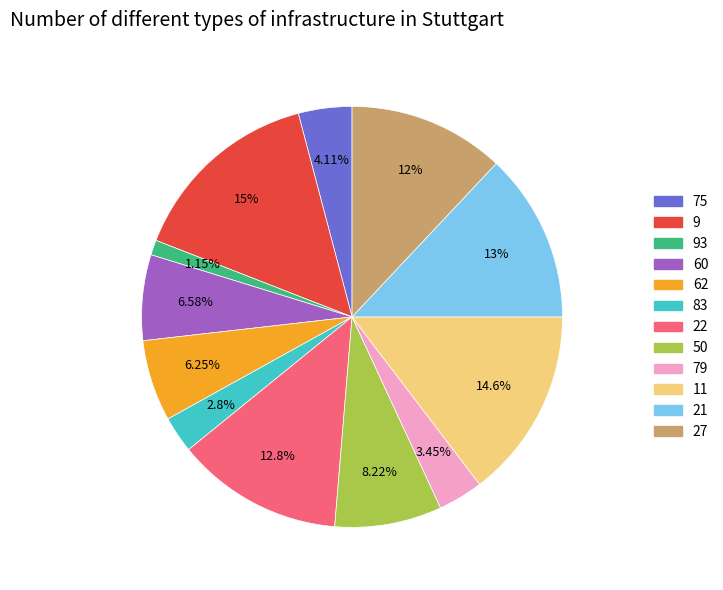

Is there any slice that represents more than half of the pie?

No